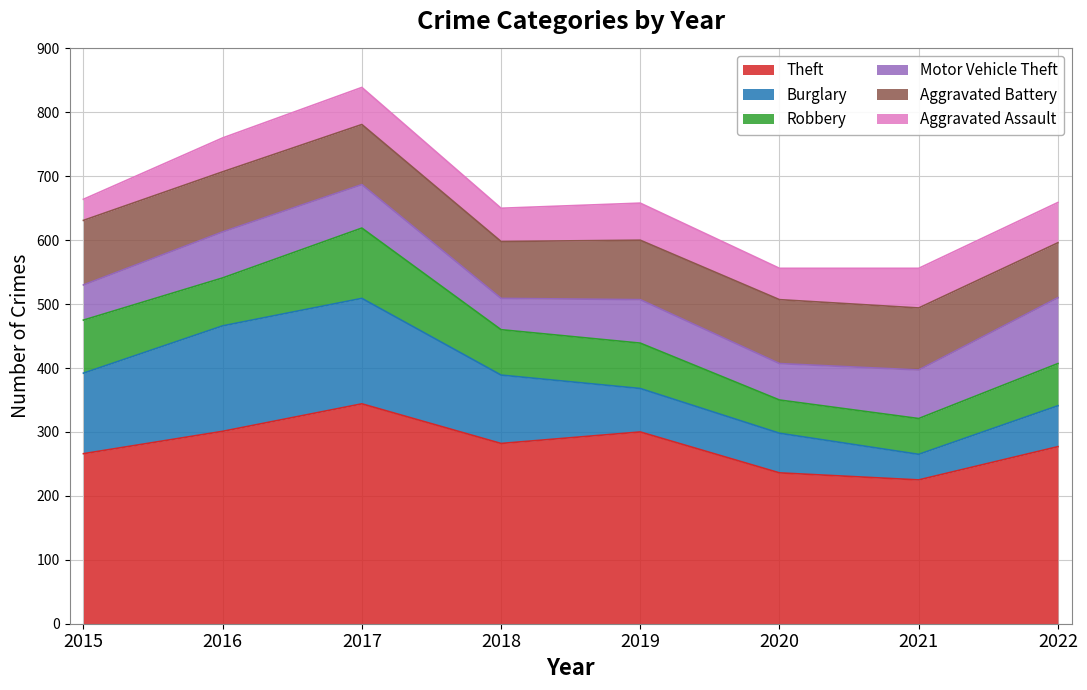

At 2018, list the series in order from smallest to largest.

Motor Vehicle Theft, Aggravated Assault, Robbery, Aggravated Battery, Burglary, Theft